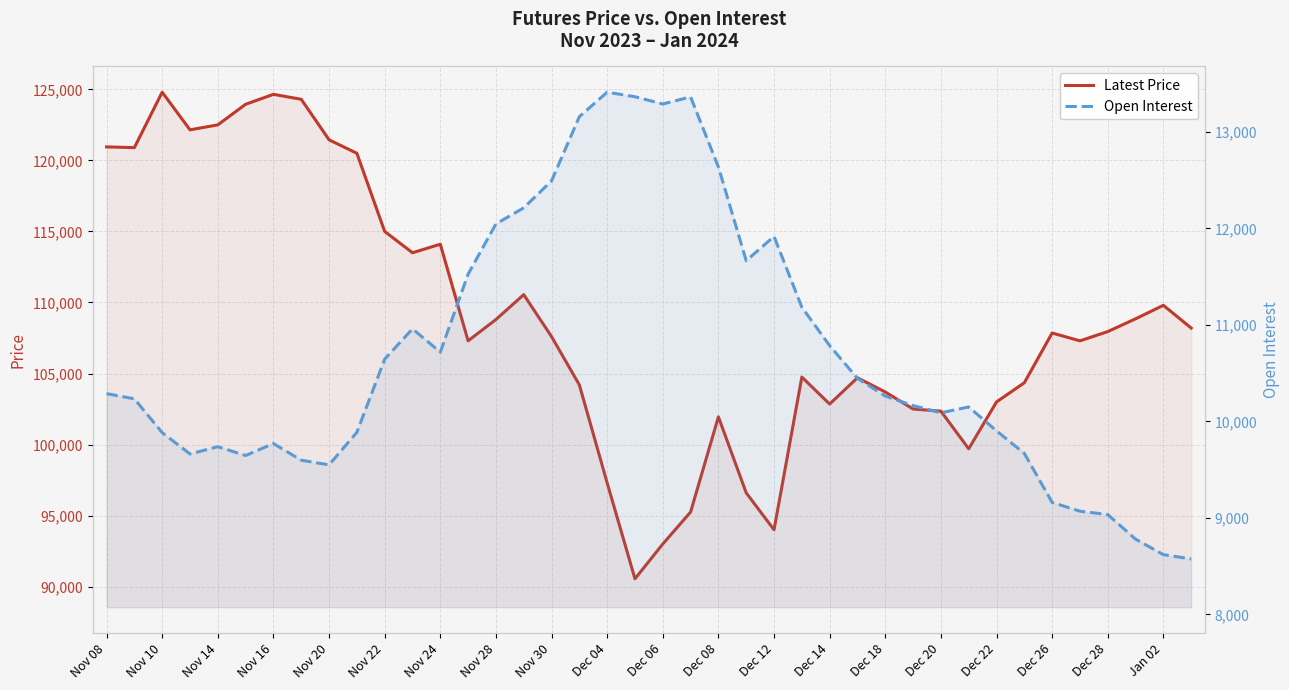

How many values in the Latest Price series exceed 107850?

19